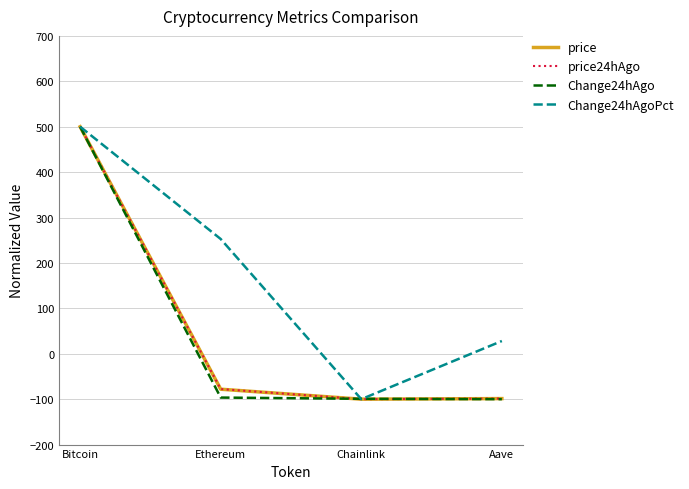

What is the total value across all series at Chainlink?

-399.2